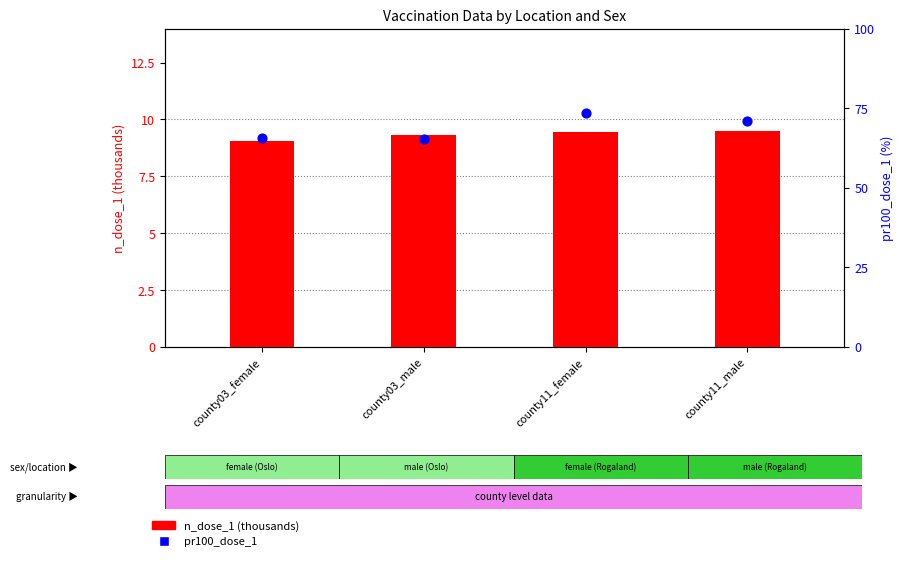

What is the total value across all series at county03_female?

74.6